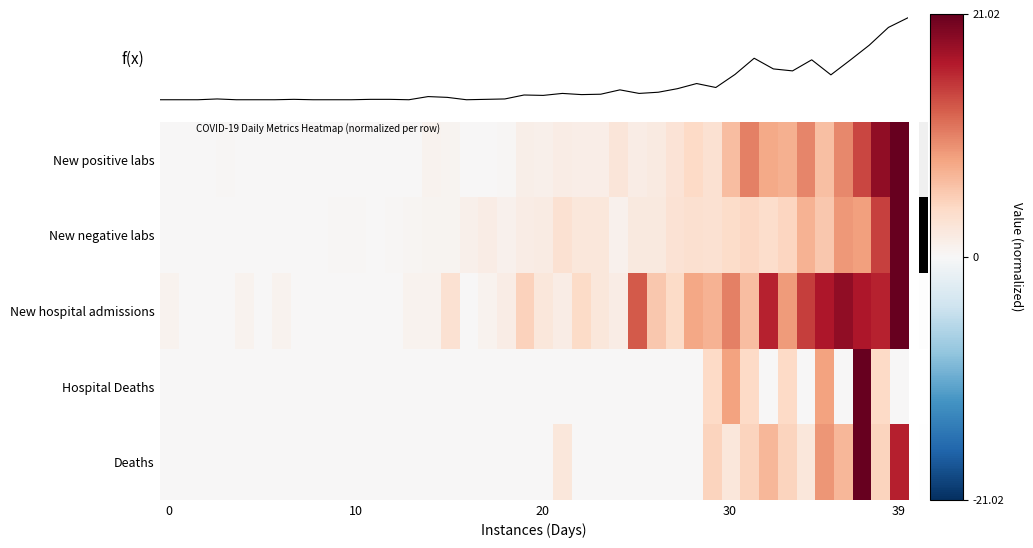

Which series has the widest spread of values?

New positive labs